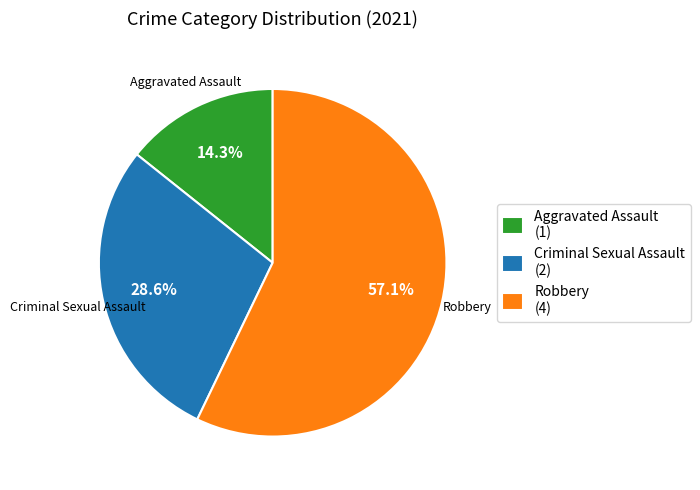

What is the total percentage of Aggravated Assault (1) and Criminal Sexual Assault (2)?

42.9%